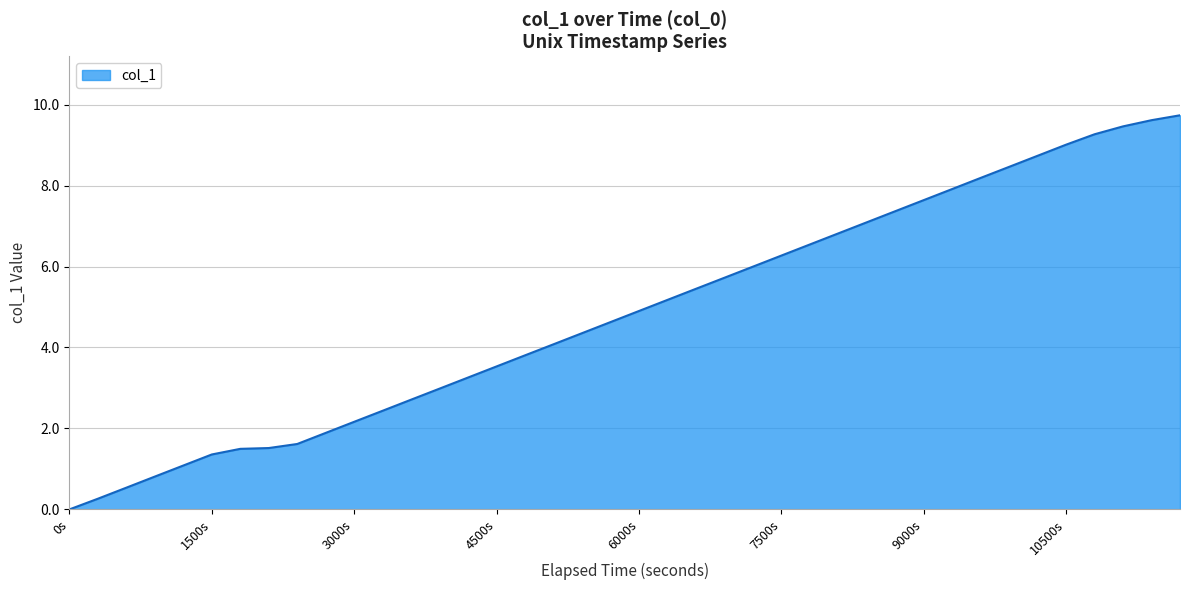

What is the greatest value displayed?

9.7